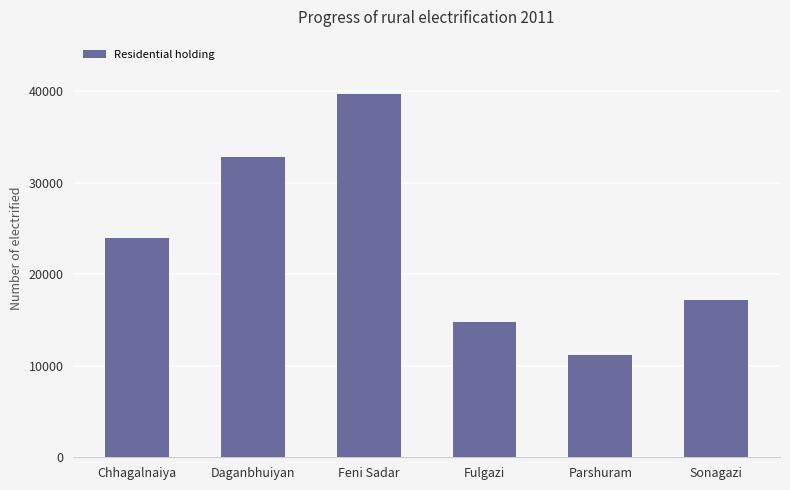

Reading right to left, transcribe all the data shown in this chart.

17232	11148	14782	39698	32801	23927